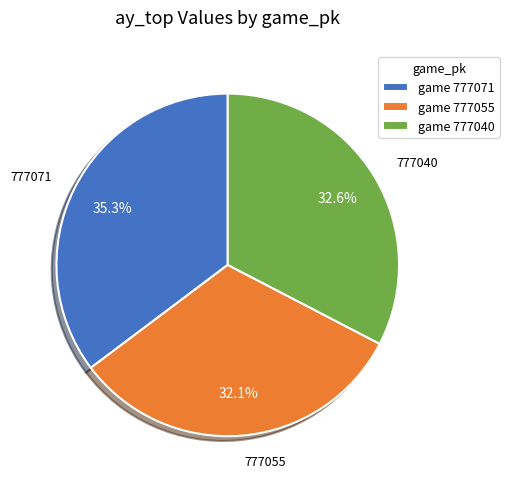

Rank the categories by value from highest to lowest.

777071, 777040, 777055